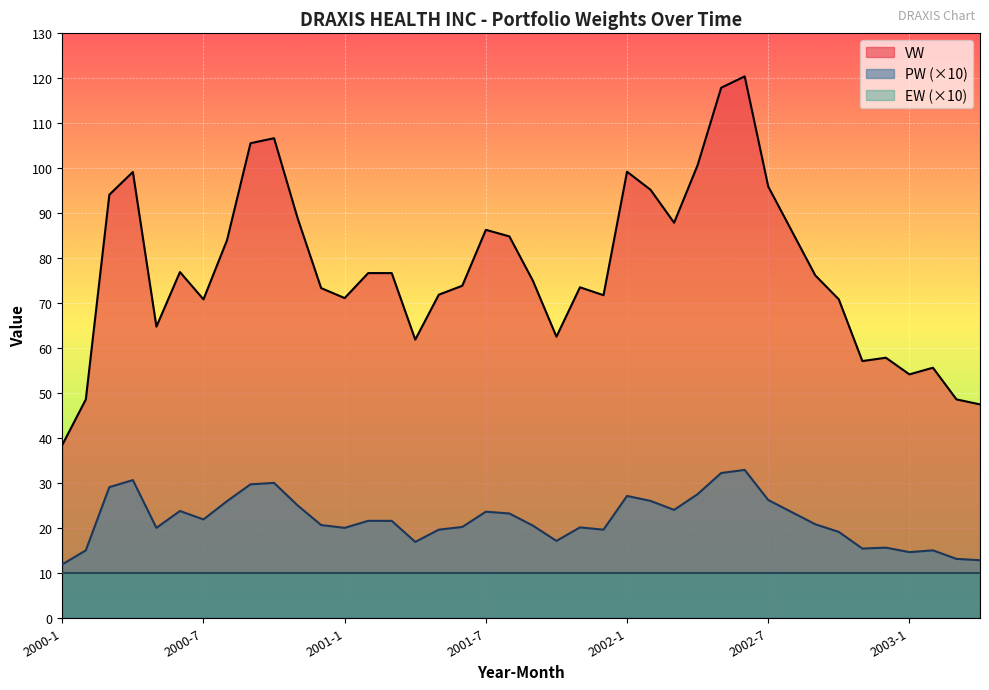

What are all the series names shown in the legend?

VW, PW (×10), EW (×10)